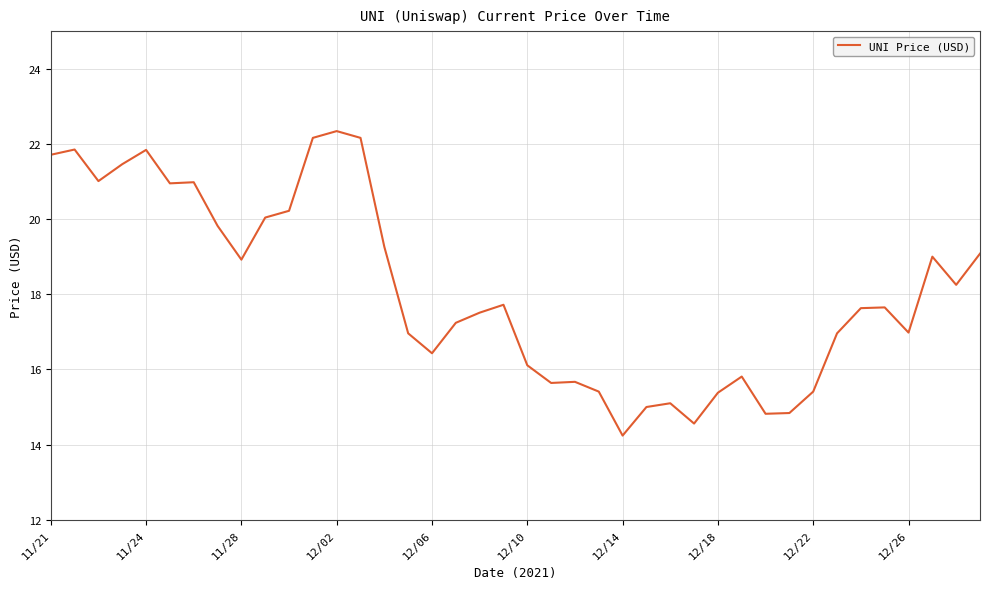

What is the sum of all values?

724.1